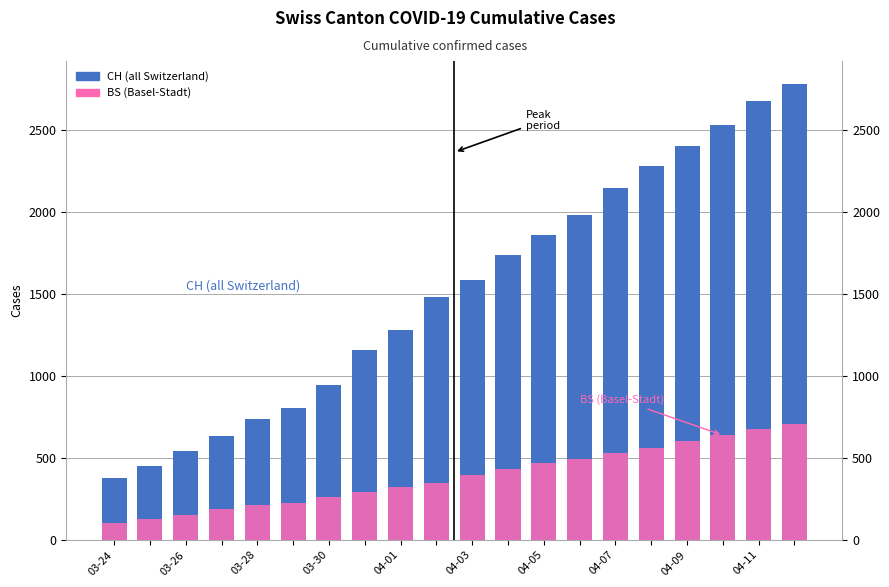

What are all the series names shown in the legend?

CH (all Switzerland), BS (Basel-Stadt)